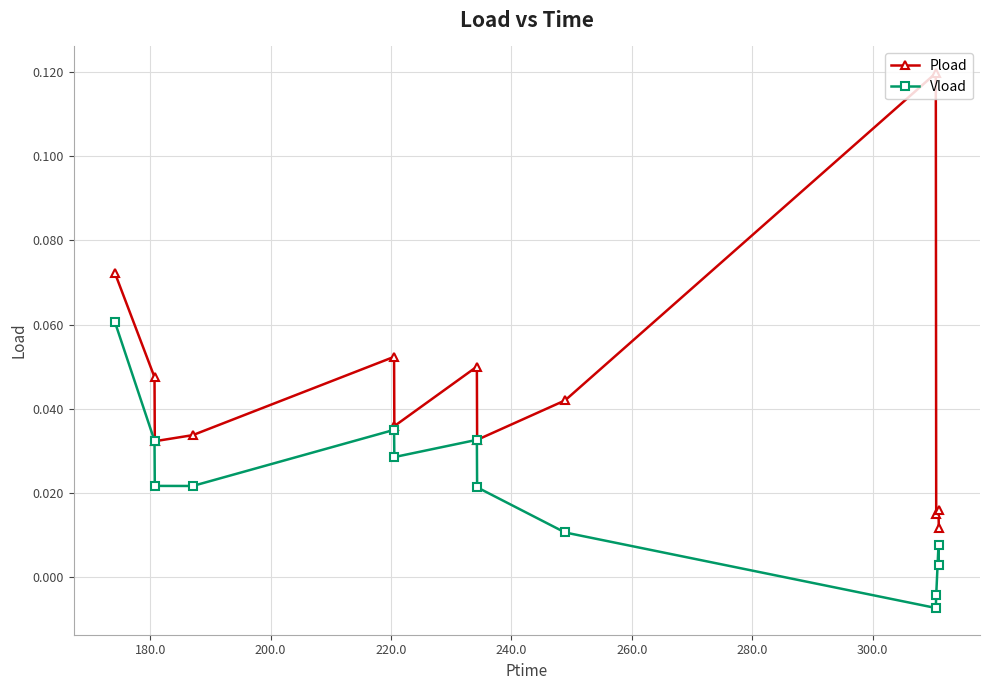

List the series in order of their overall mean, highest first.

Pload, Vload